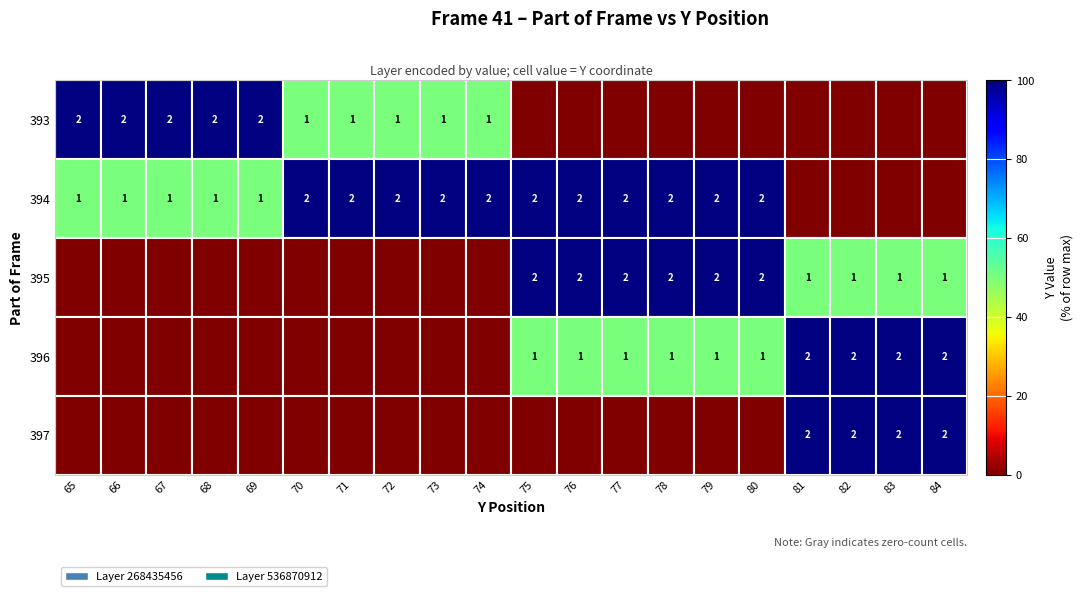

The value of 397 at 82 is 3. True or false?

False